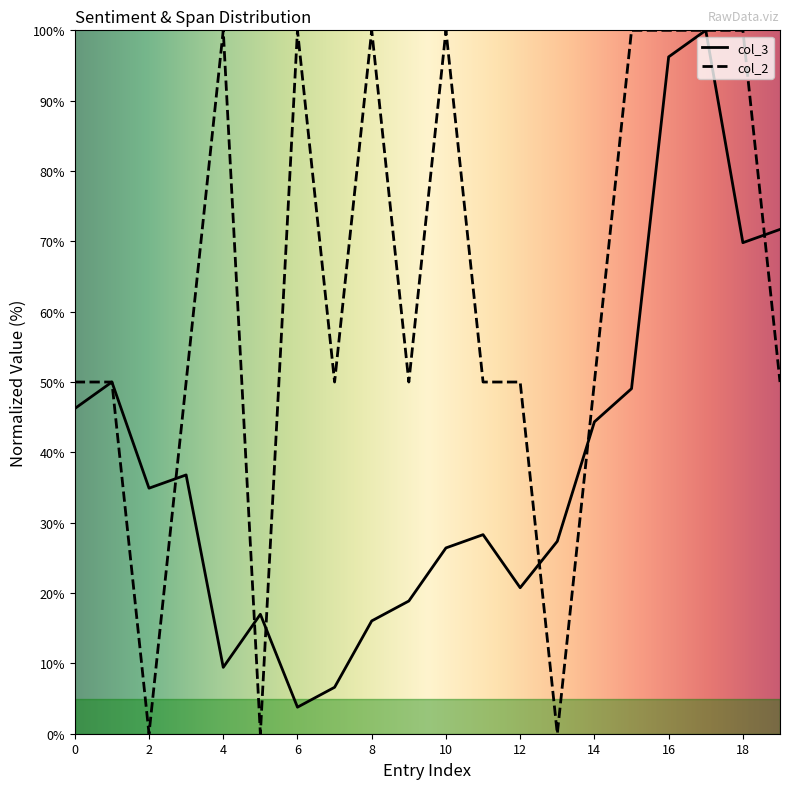

At which category is the sum across all series the highest?

17